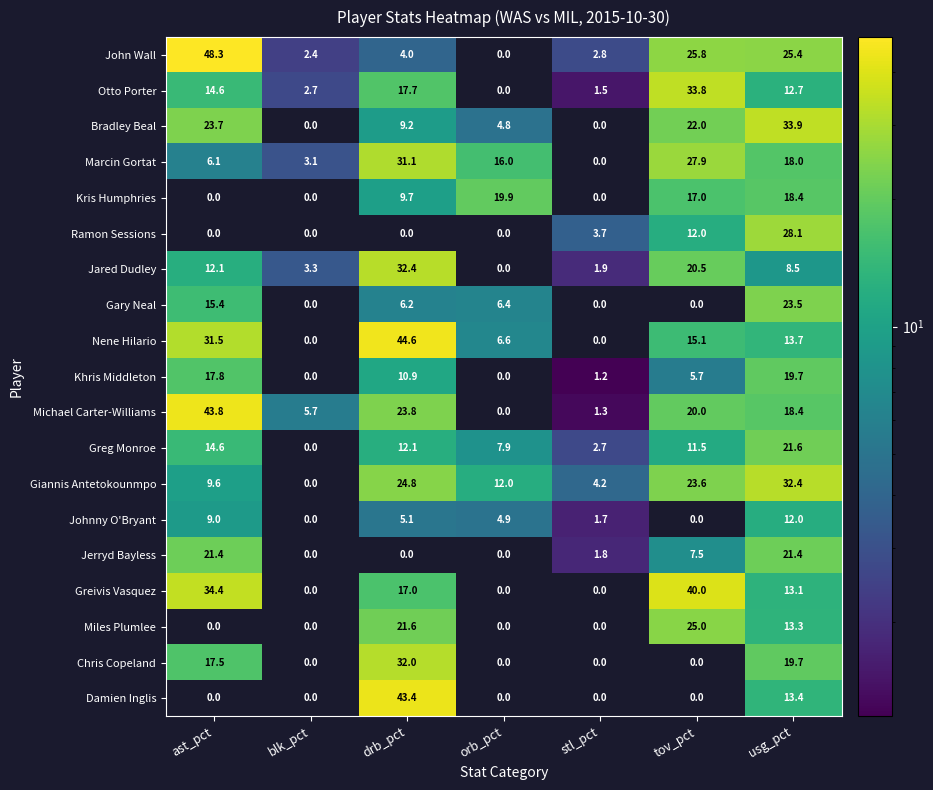

What is the highest value of the Greg Monroe series?

21.6